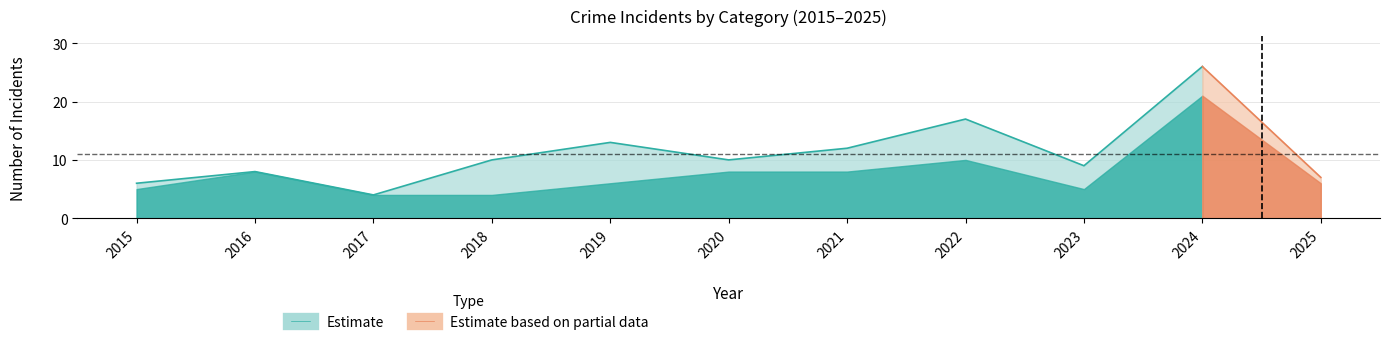

True or false: Aggravated Battery has a value of 3 at 2024.

False